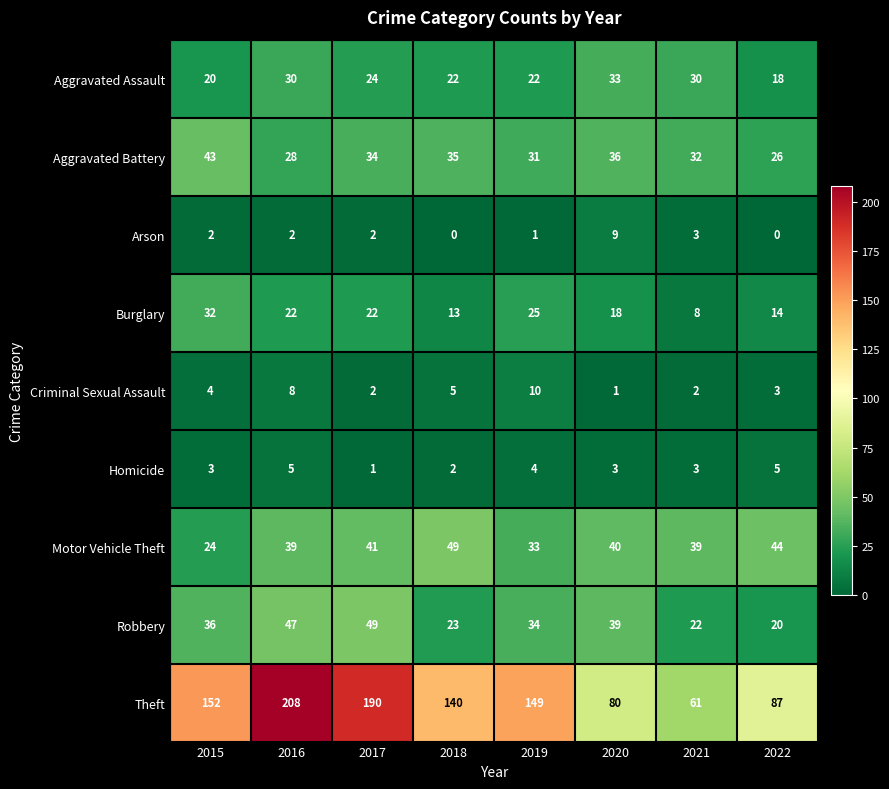

Which category has the lowest value in the Motor Vehicle Theft series?

2015